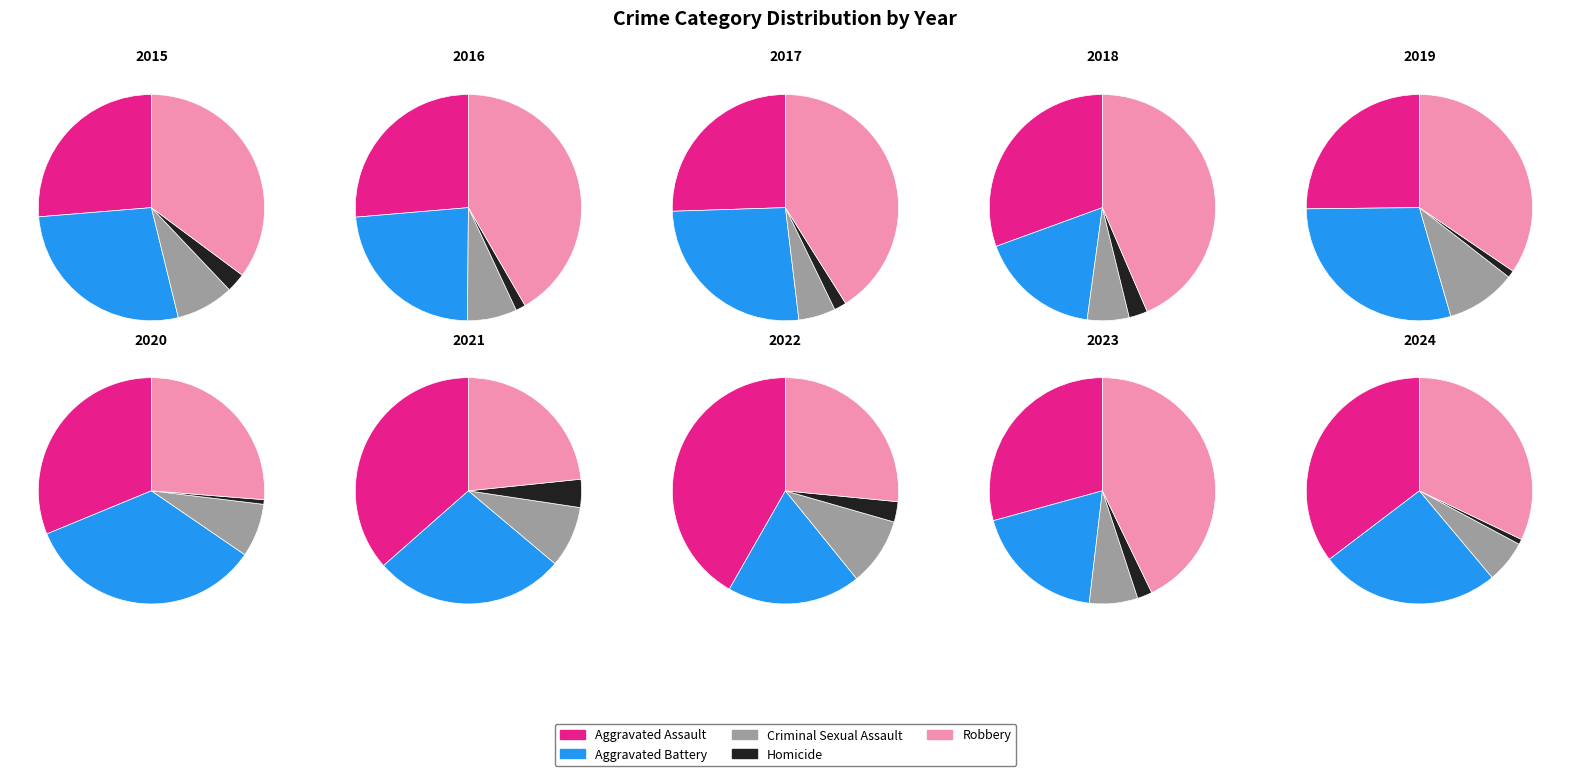

Combined, what portion of the pie is 5 and 7?

22.2%